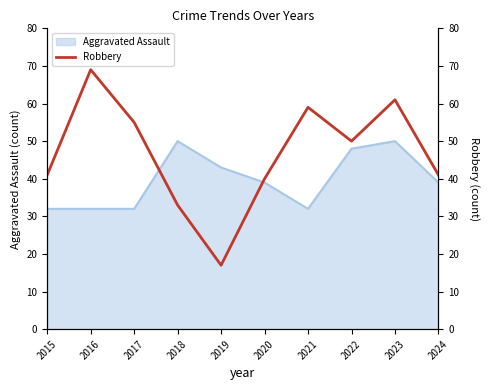

List the labels in order of value, largest first.

2016, 2023, 2021, 2017, 2022, 2015, 2024, 2020, 2018, 2019